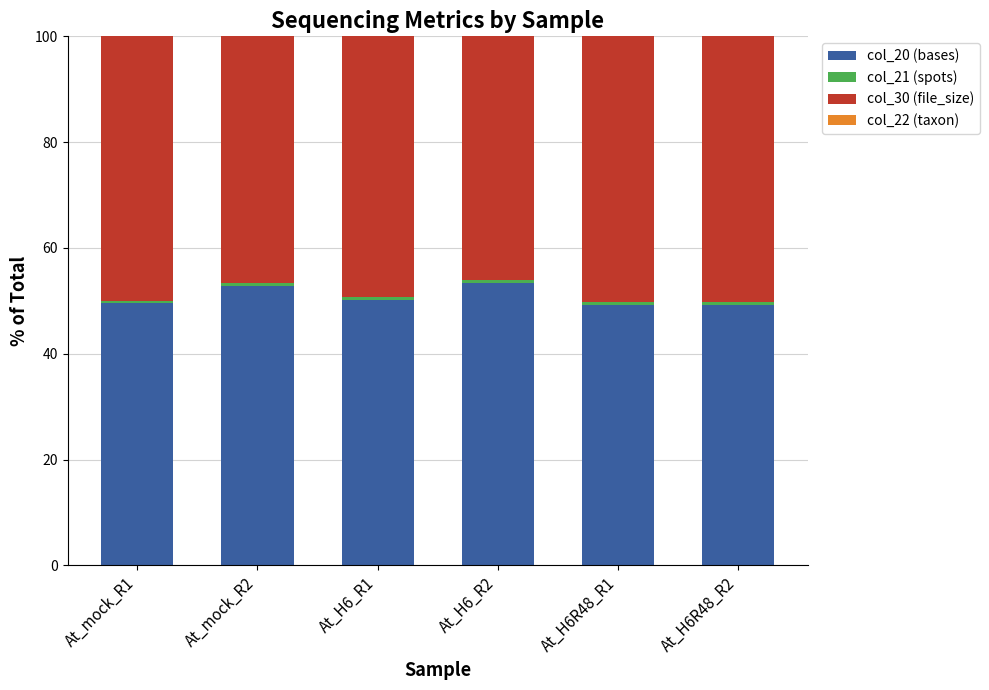

What is the highest value of the col_20 (bases) series?

53.4